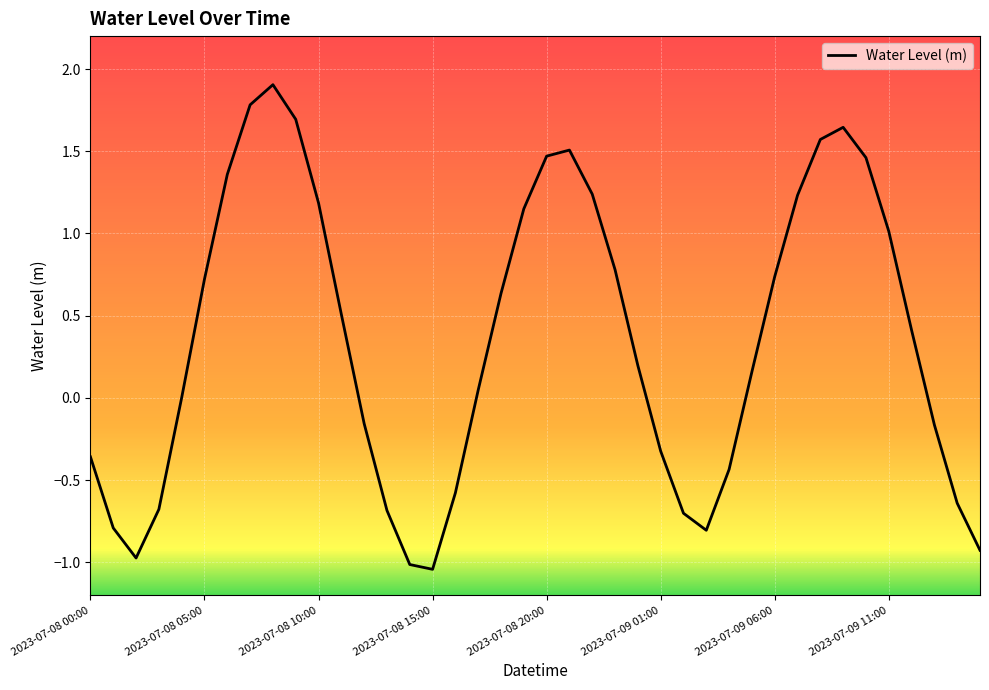

What is the difference between the maximum and minimum values?

2.9